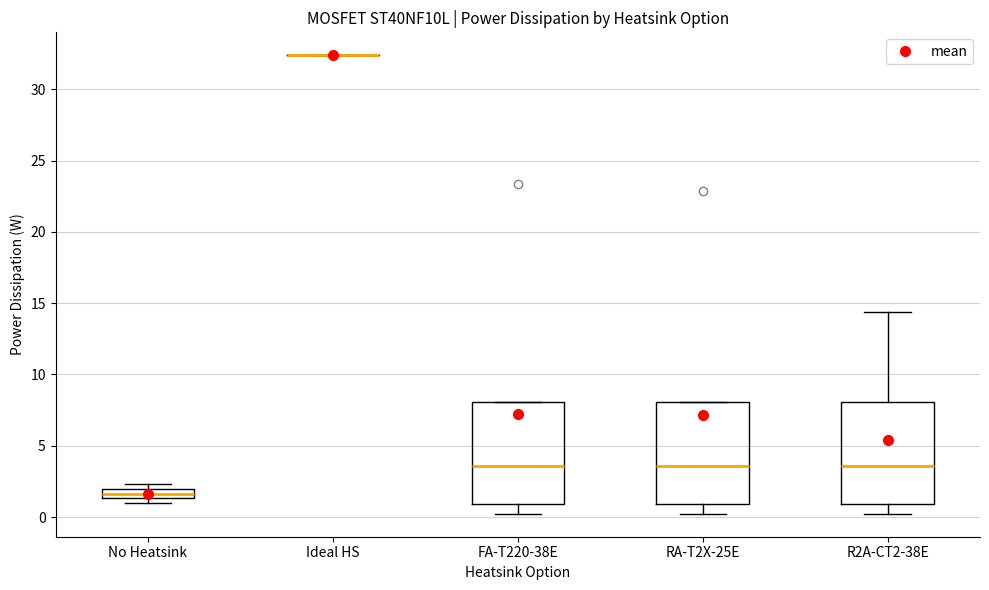

Where is the upper edge of the box for No Heatsink on the y-axis? The values are not printed on the chart, so give them approximately, as read against the axis.

2.0